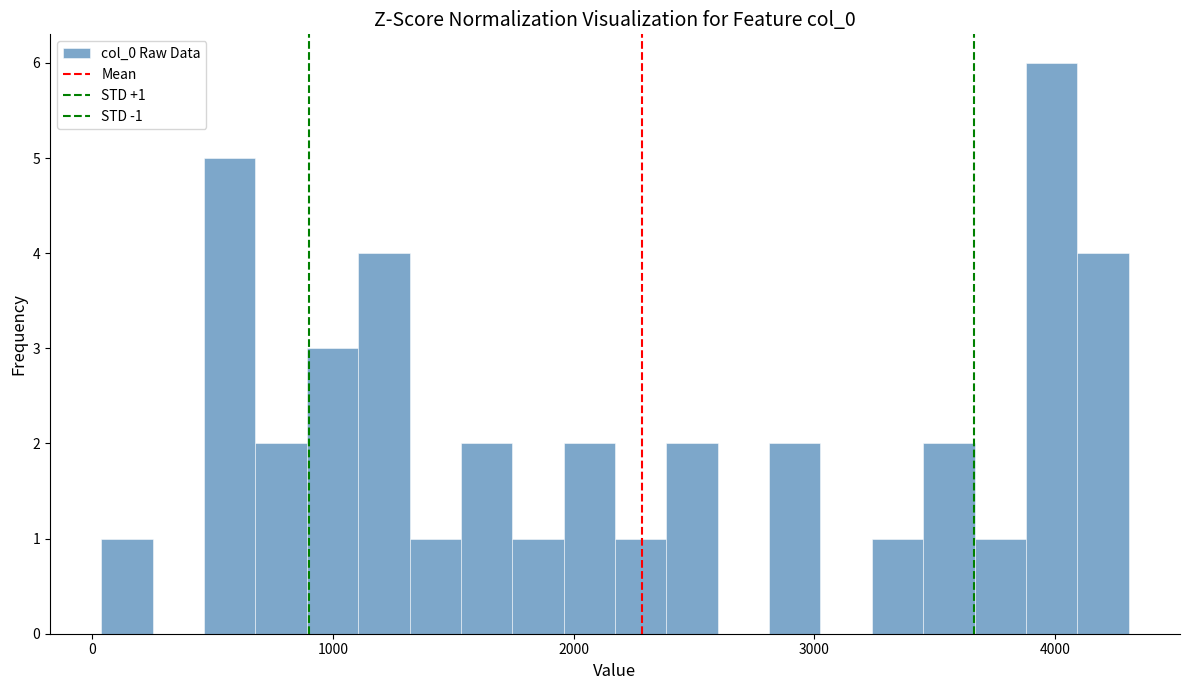

Read against the x-axis, roughly where is the centre of the tallest bar?

4000